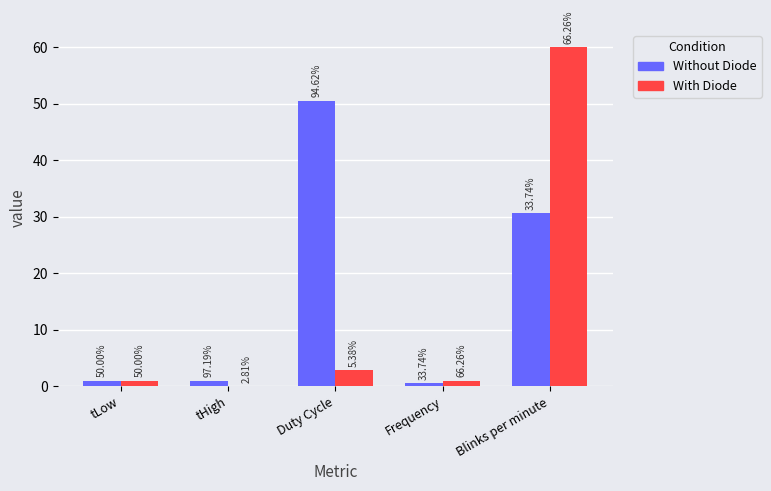

What is the sum of all Without Diode values?

83.6